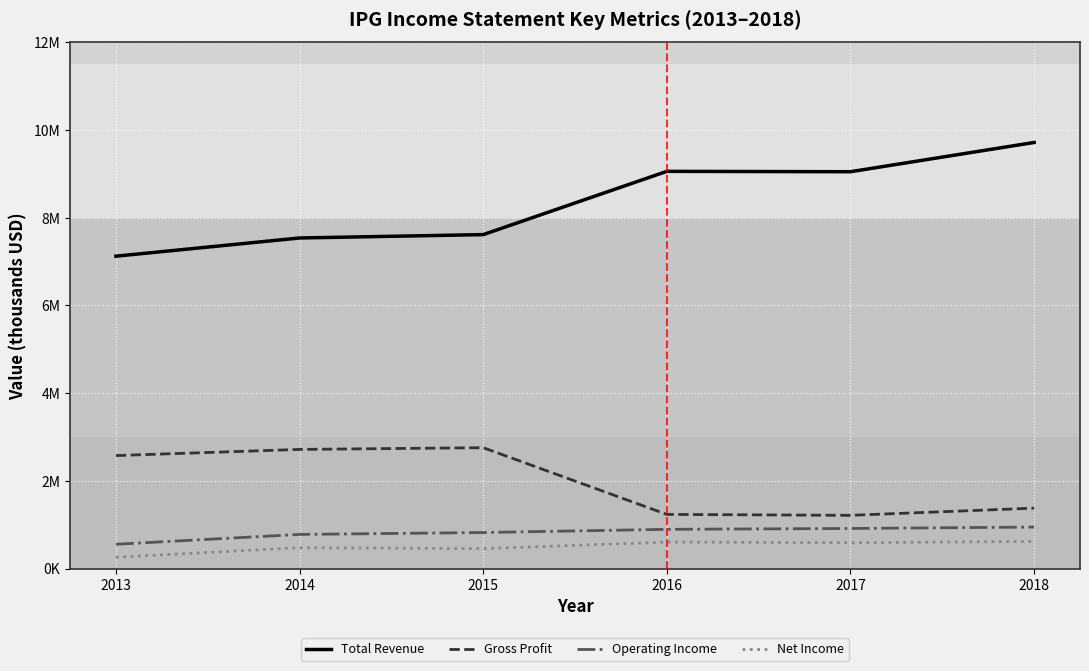

At 2013, list the series in order from largest to smallest.

Total Revenue, Gross Profit, Operating Income, Net Income